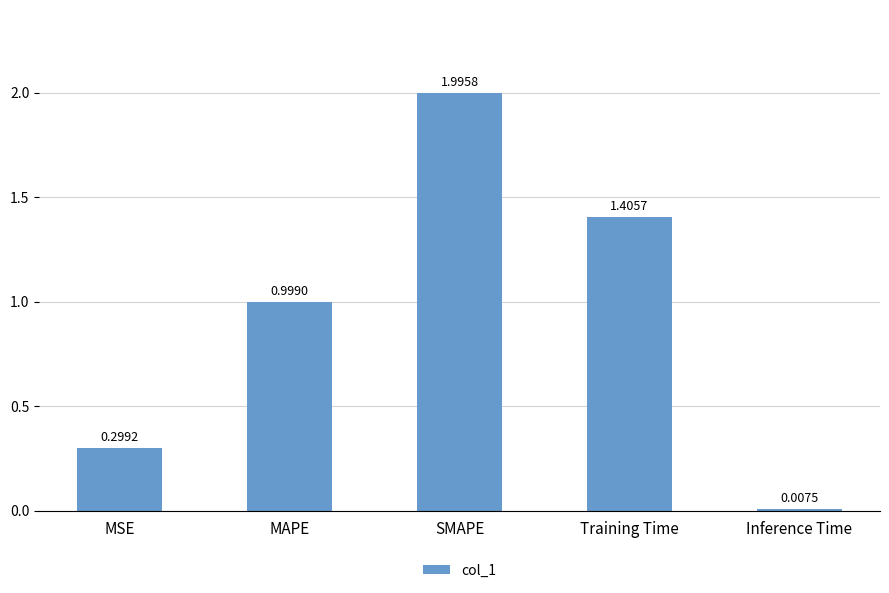

Is it true that the value at MSE is 0.3?

True